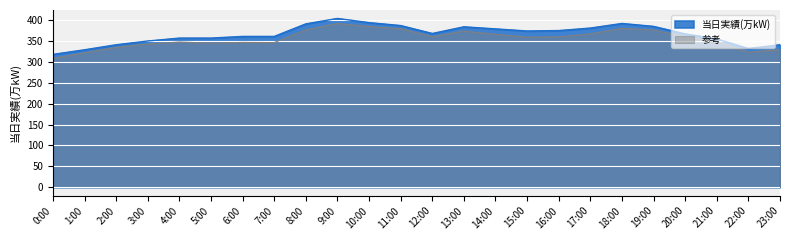

What is the label of the 10th point from the right?

14:00